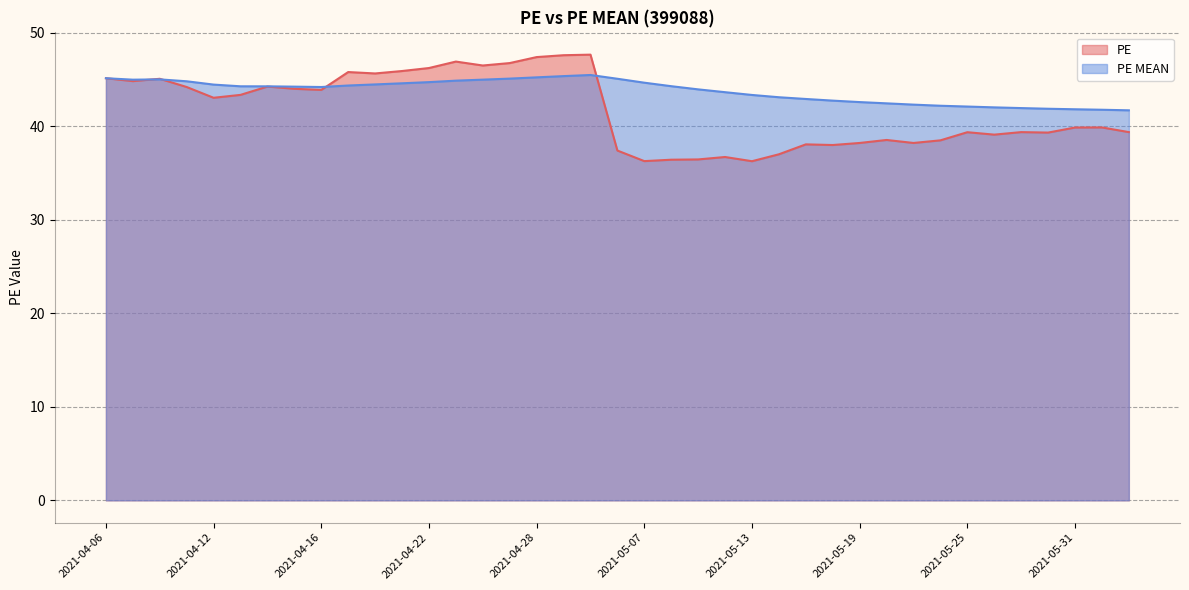

Reading right to left, transcribe all the data shown in this chart.

PE: 39.4	39.9	39.9	39.3	39.4	39.1	39.4	38.5	38.2	38.5	38.2	38.0	38.0	37.0	36.2	36.7	36.4	36.4	36.3	37.4	47.6	47.6	47.4	46.7	46.5	46.9	46.2	45.9	45.6	45.8	43.9	44.0	44.2	43.3	43.0	44.2	45.1	44.8	45.1
PE MEAN: 41.7	41.8	41.8	41.9	41.9	42.0	42.1	42.2	42.3	42.4	42.6	42.7	42.9	43.1	43.3	43.6	43.9	44.3	44.6	45.1	45.5	45.3	45.2	45.1	45.0	44.9	44.7	44.6	44.5	44.3	44.2	44.2	44.3	44.3	44.4	44.8	45.0	45.0	45.1